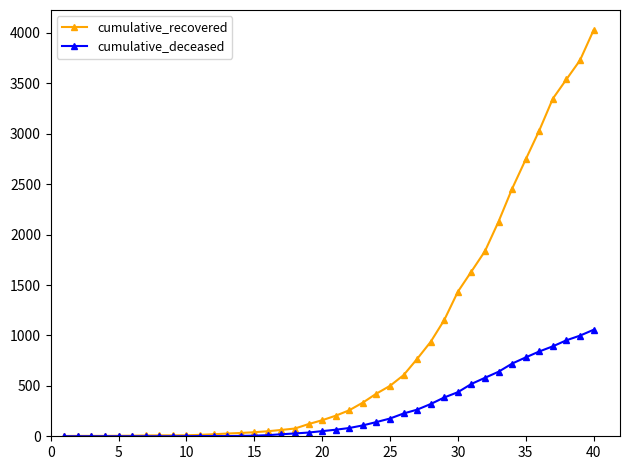

Rank the series by their maximum value, from lowest to highest.

cumulative_deceased, cumulative_recovered